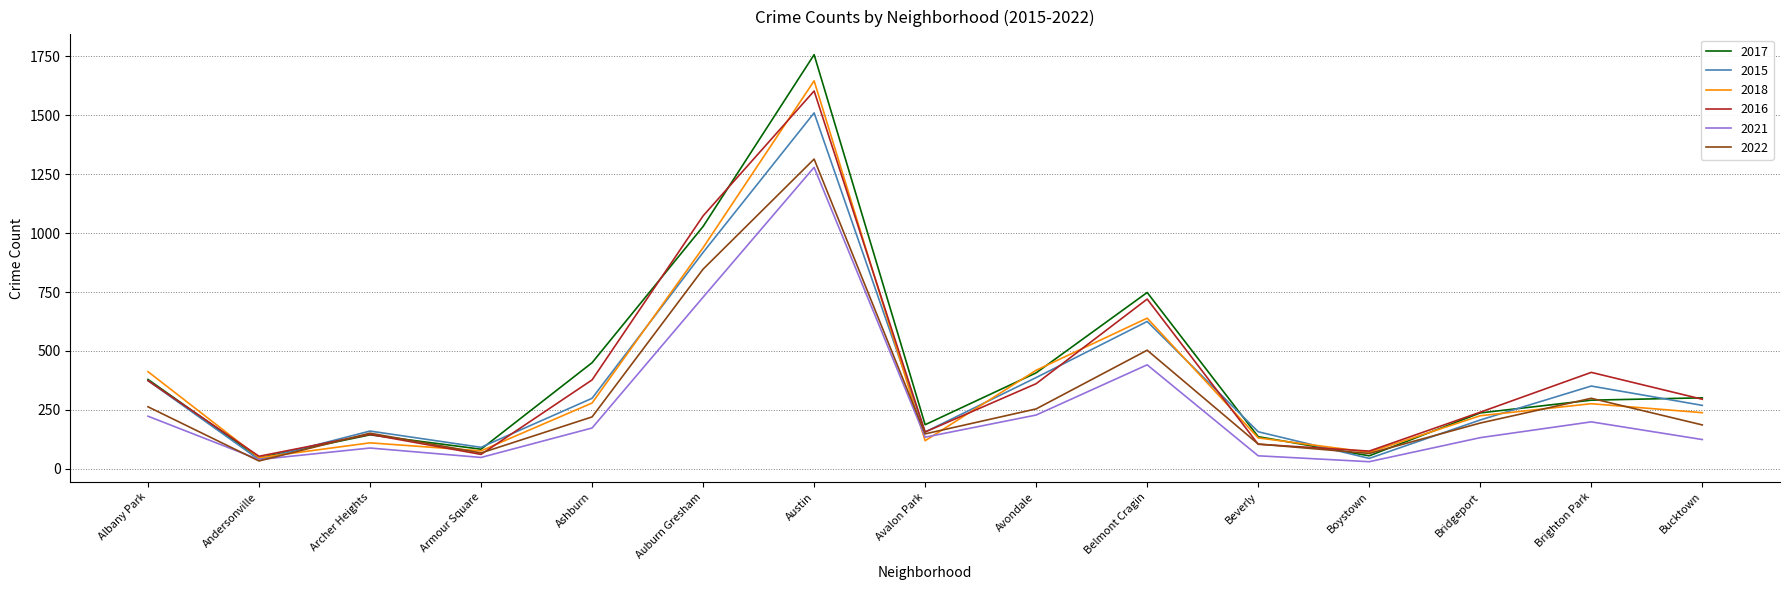

The 2016 series shows 361 at Avondale. True or false?

True